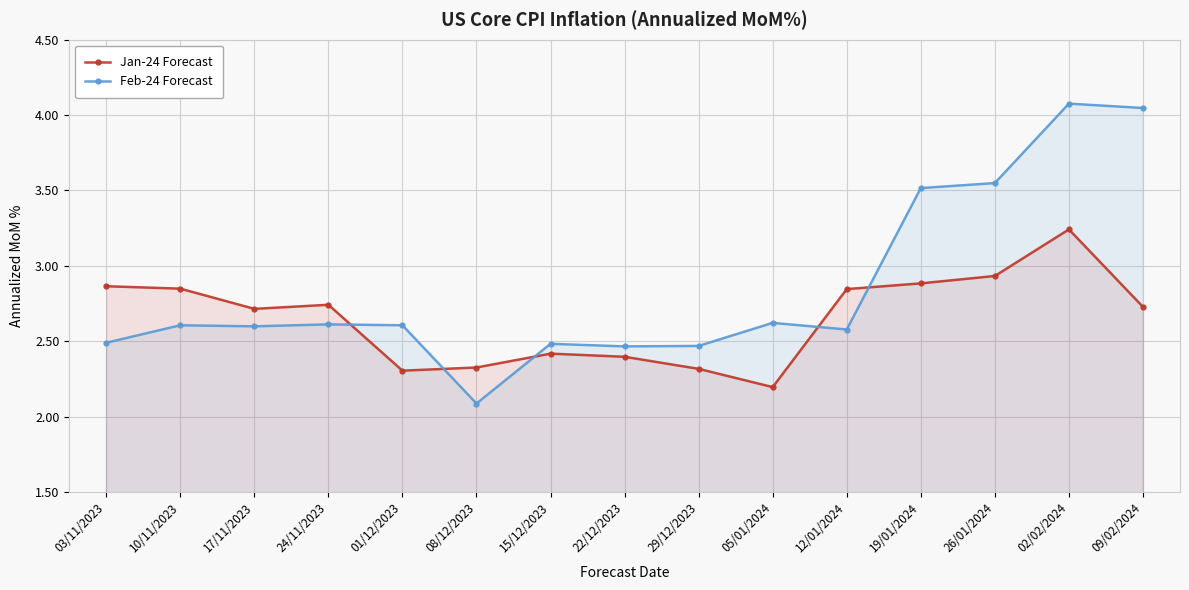

List the series in order of their peak value, highest first.

Feb-24 Forecast, Jan-24 Forecast